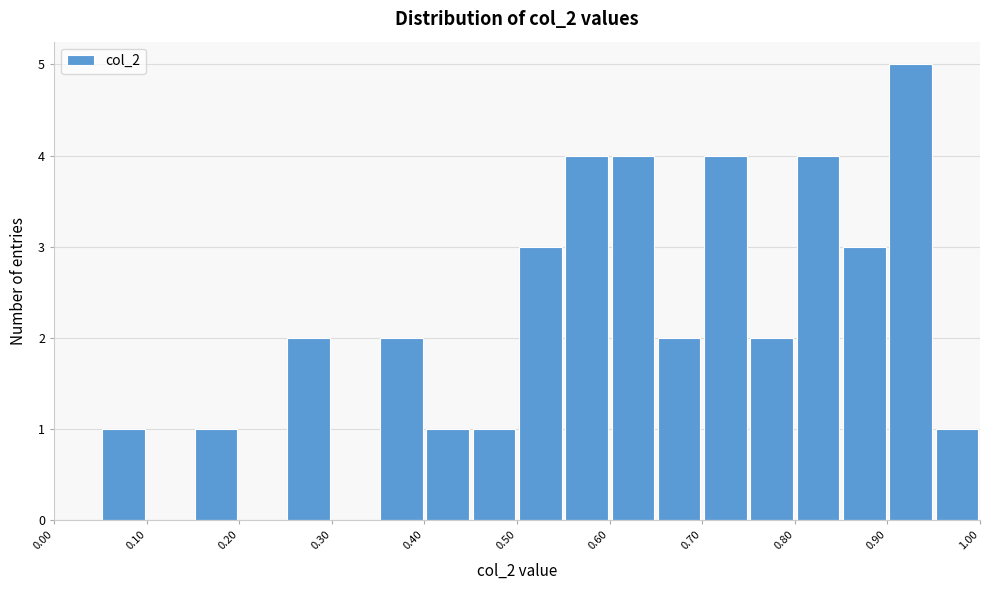

How tall is the bar that spans 0.65 to 0.70 on the x-axis? The values are not printed on the chart, so give them approximately, as read against the axis.

2